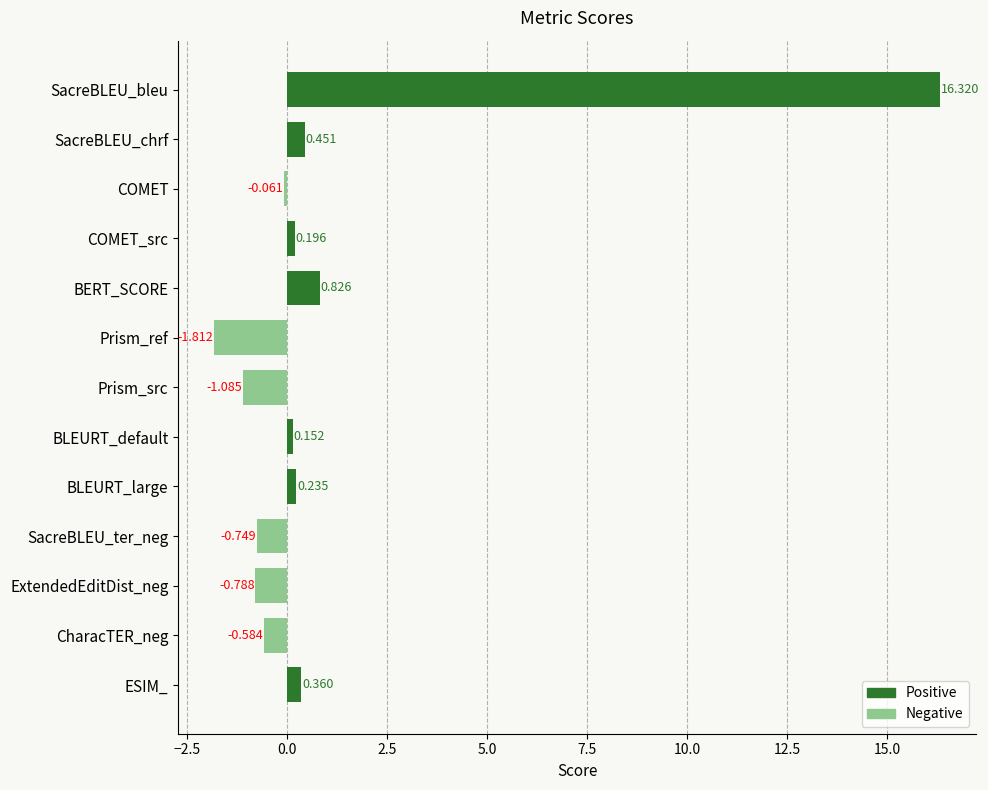

Where is the data nearest to the value 7?

BERT_SCORE